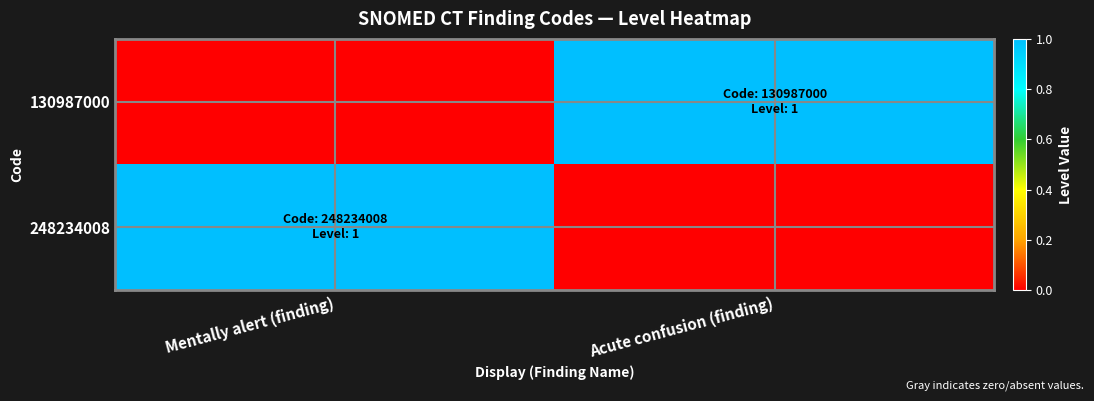

Rank the series at Acute confusion (finding) from lowest to highest value.

248234008, 130987000